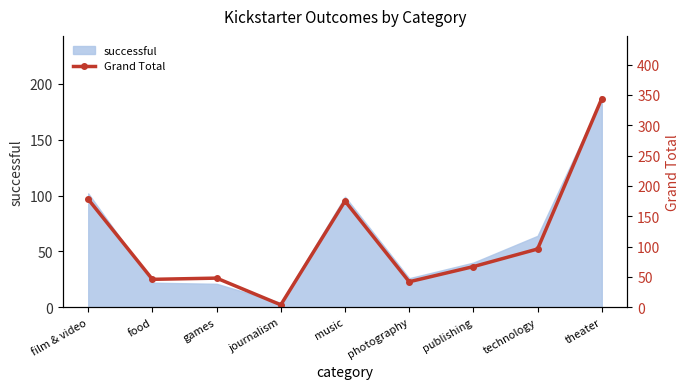

Where is the data nearest to the value 174?

music